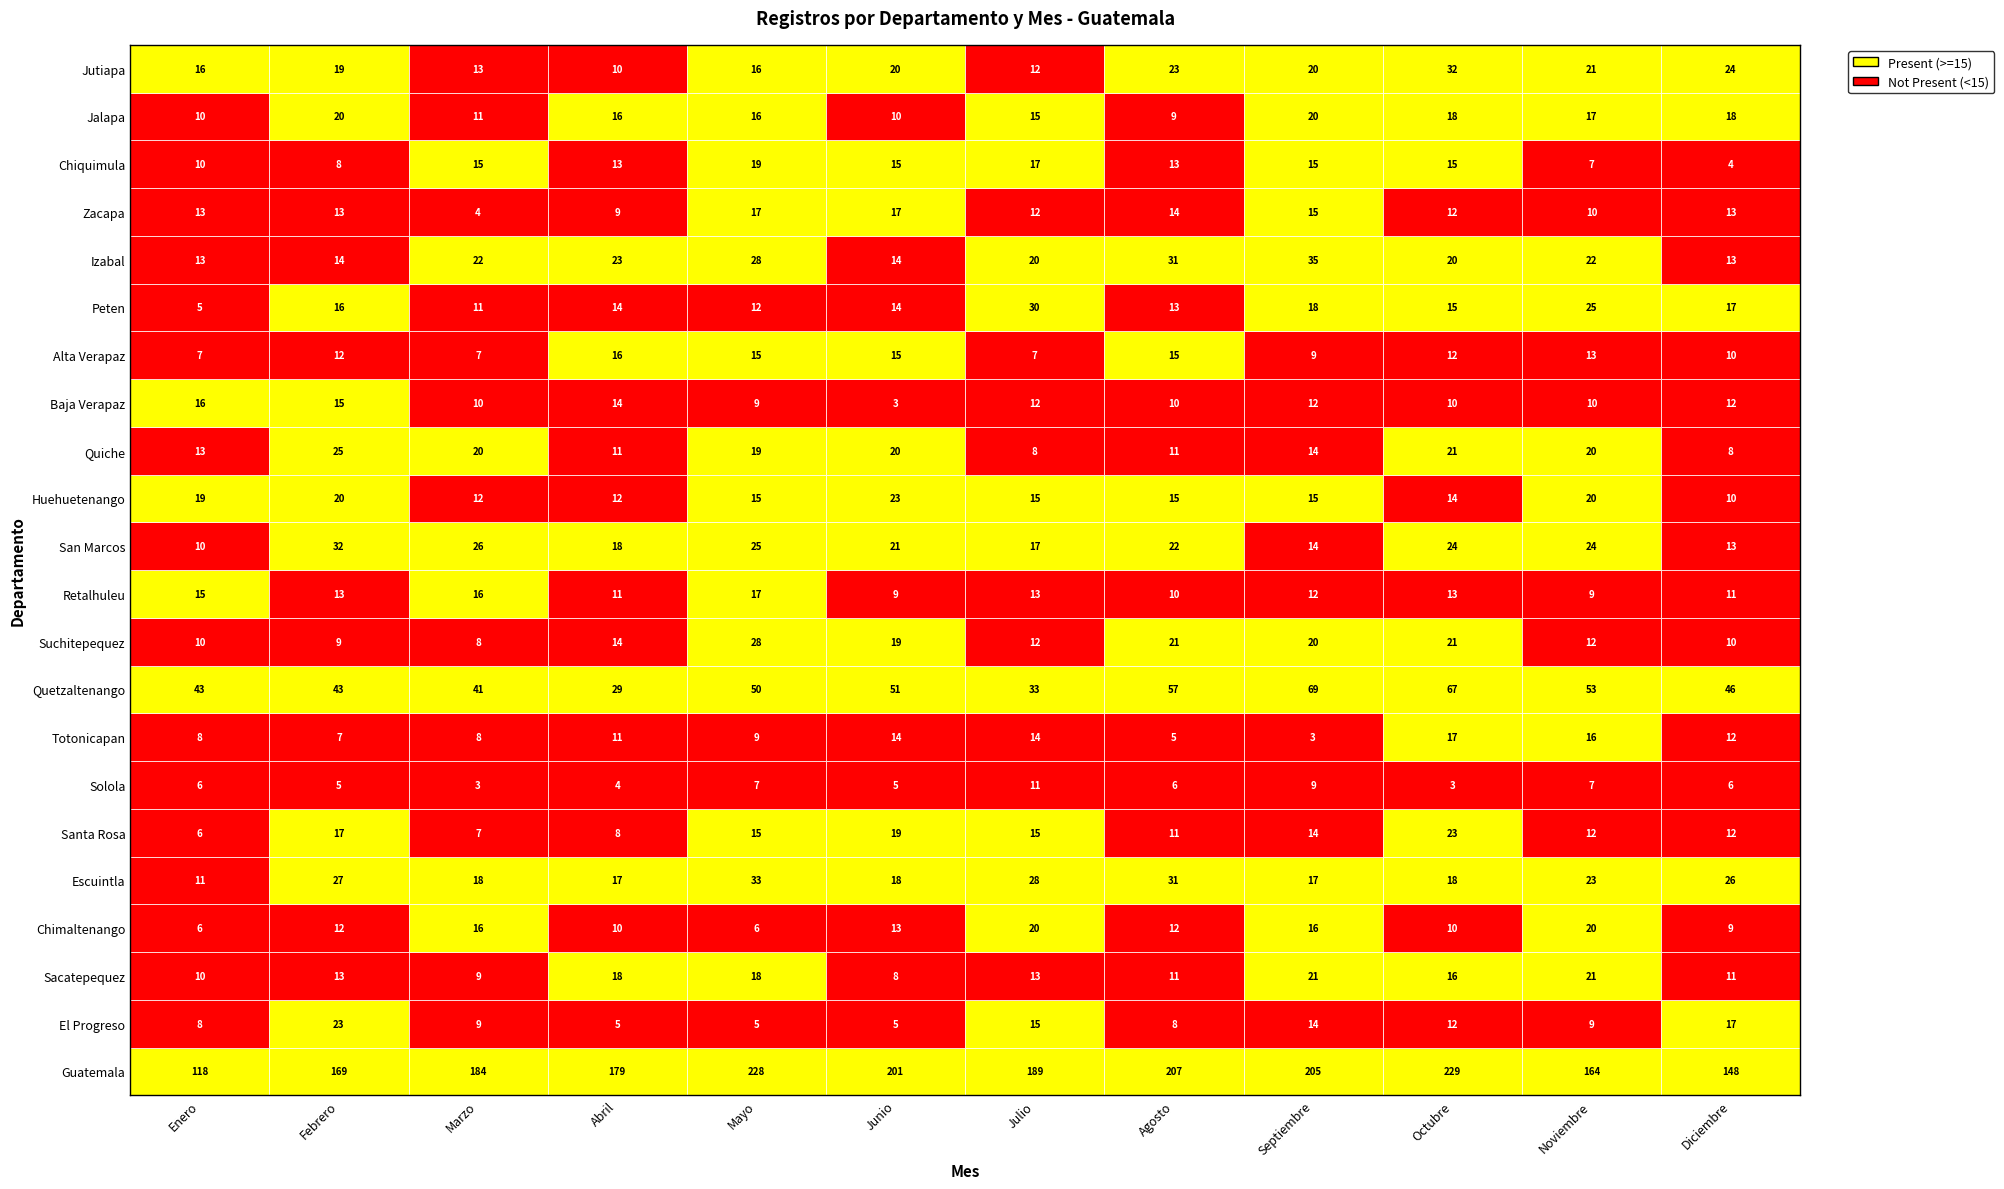

The value of Escuintla at Agosto is 31. True or false?

True